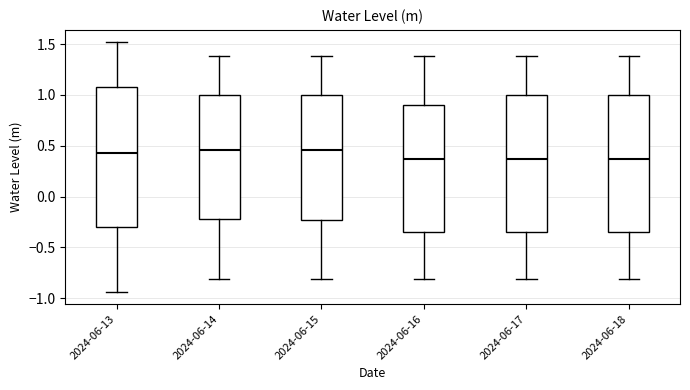

Where does the lower whisker of the box for 2024-06-15 end on the y-axis? The values are not printed on the chart, so give them approximately, as read against the axis.

-0.80